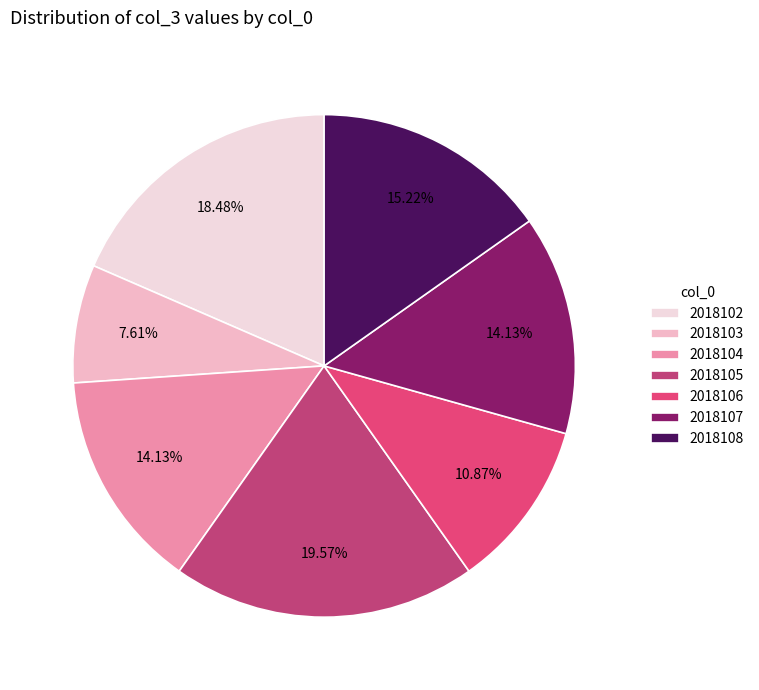

What is the largest slice in the pie chart?

2018105